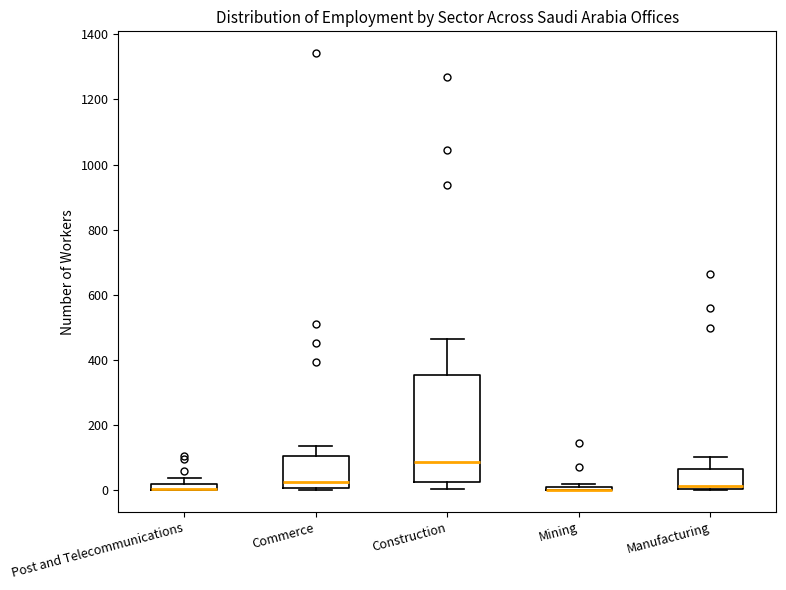

Which box is the tallest, from its lower edge to its upper edge?

Construction